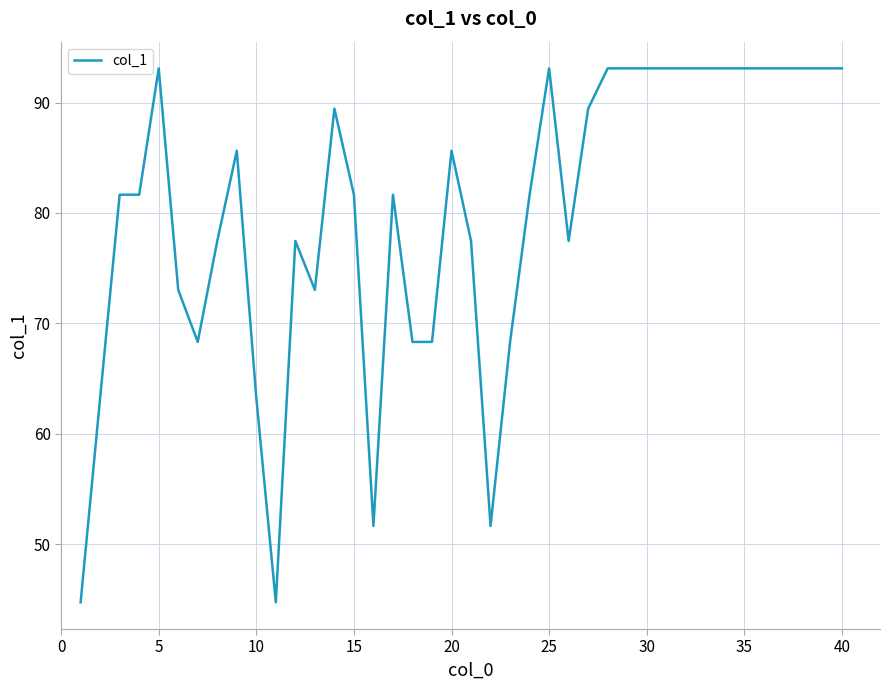

What is the greatest value displayed?

93.1